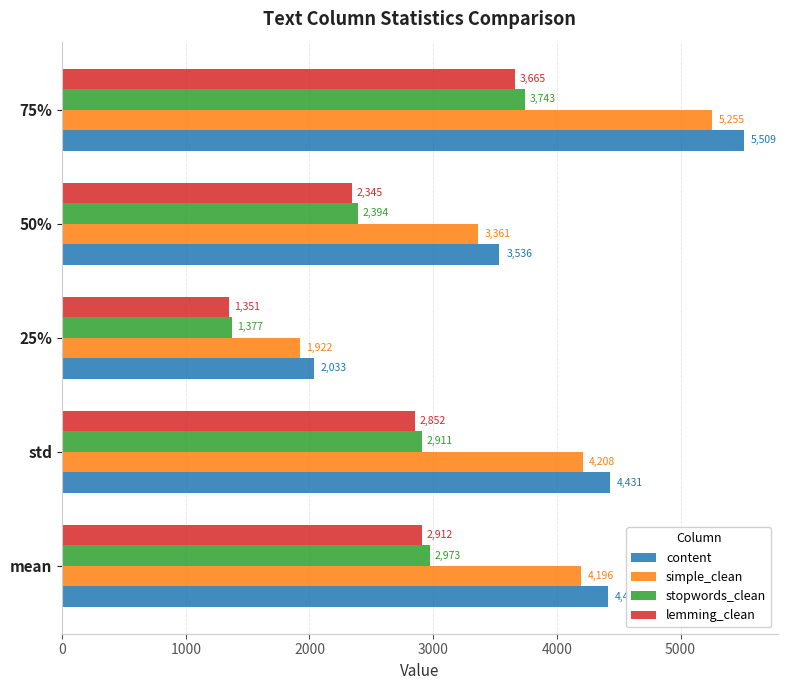

The stopwords_clean series shows 4054.3 at 50%. True or false?

False